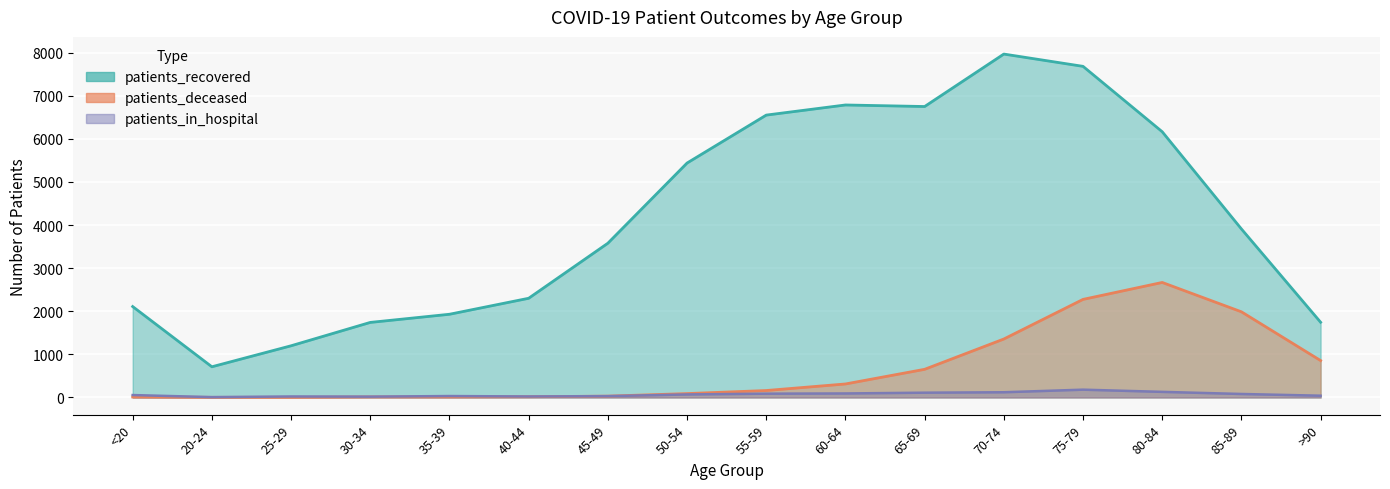

At which category does patients_recovered_line reach its first local valley?

20-24